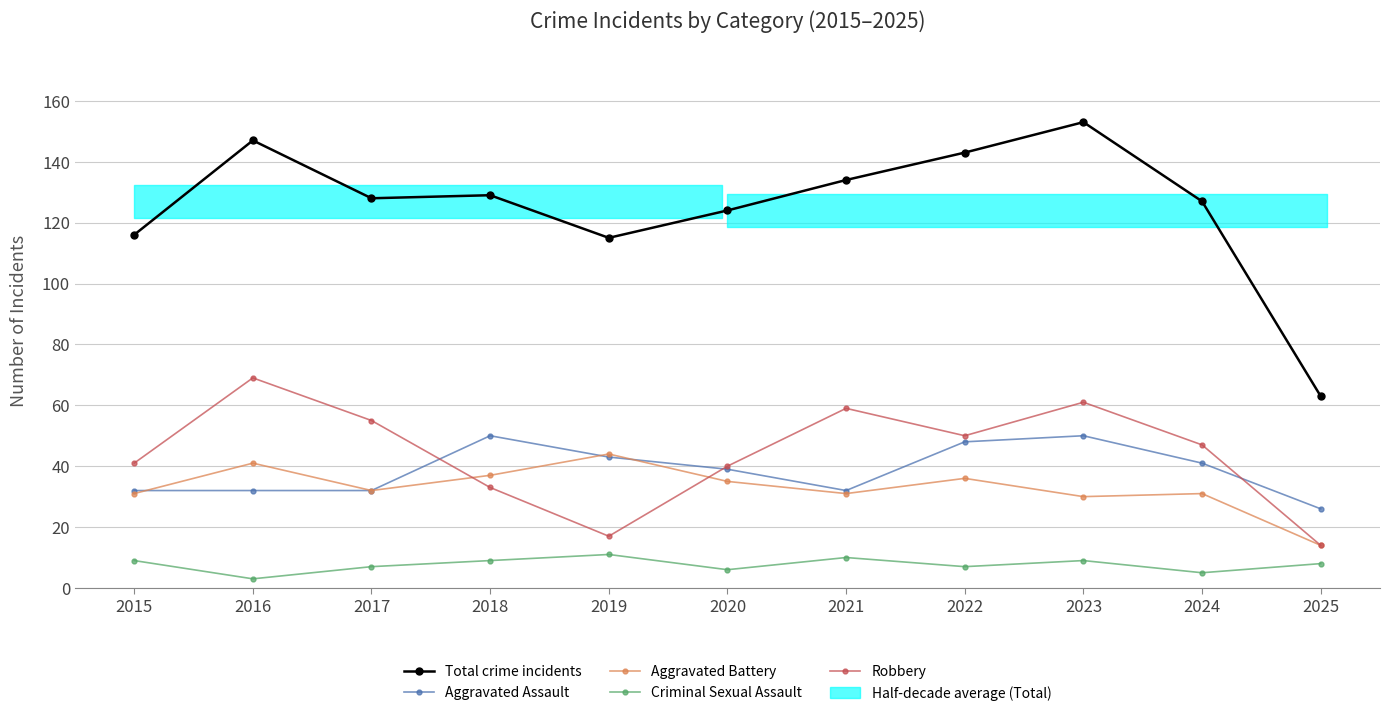

True or false: Total crime incidents and Robbery intersect in this chart.

False